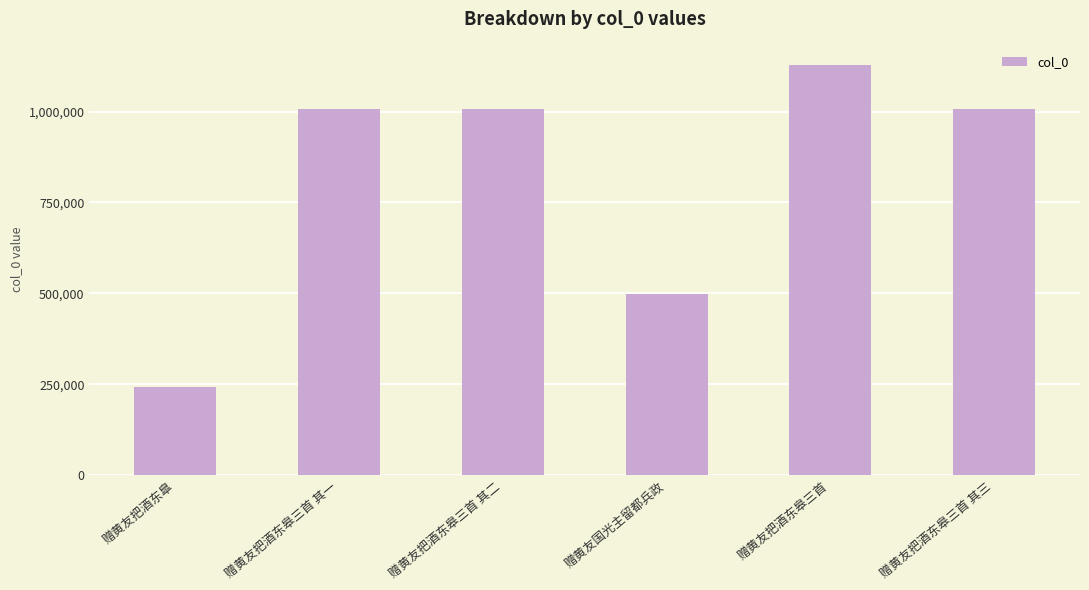

What is the approximate value at 赠黄友把酒东皋三首 其三?

1006685